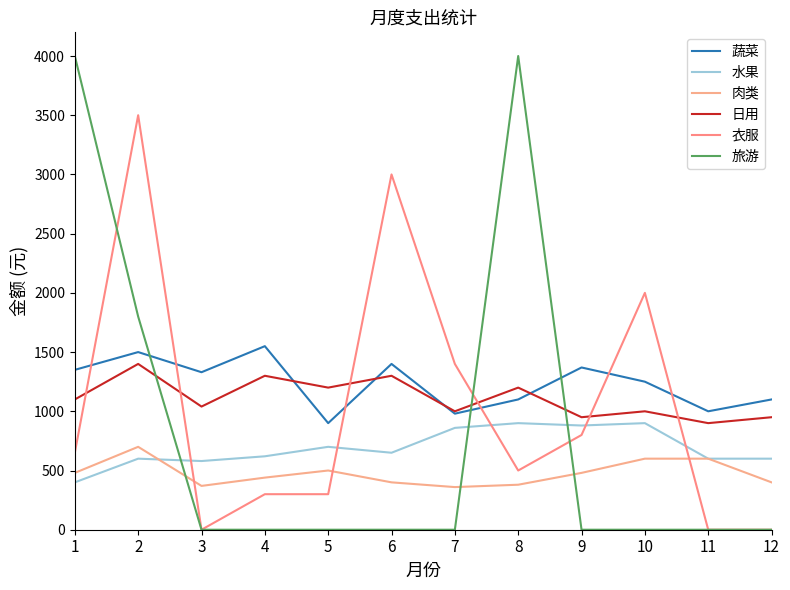

Which category has the lowest value in the 日用 series?

11